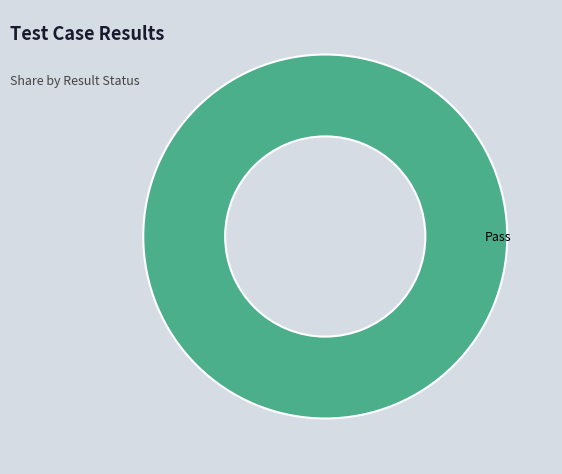

True or false: Pass accounts for 100% of the total.

True